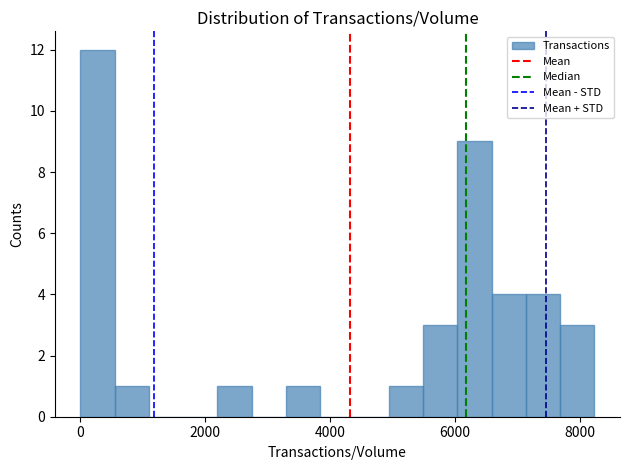

Around what value on the x-axis is the tallest bar? Give the approximate position of its centre, as read against the axis.

200